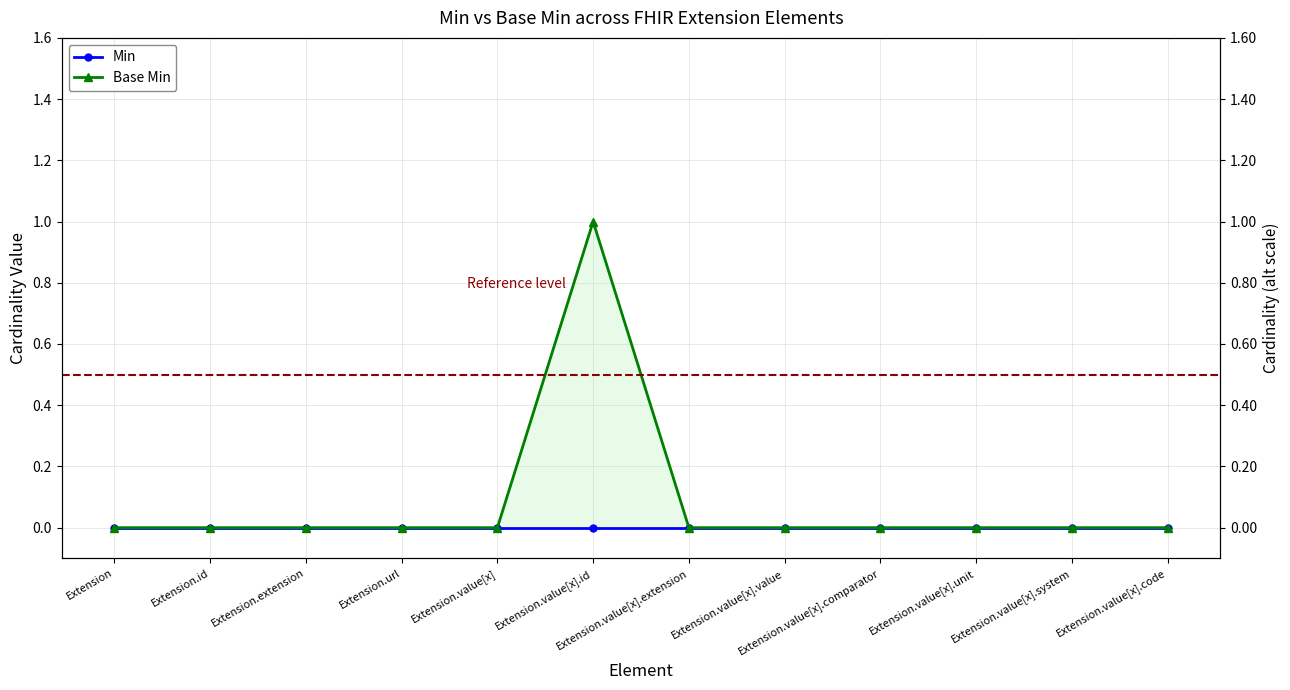

At which category does the chart reach its peak across all series?

Extension.value[x].id